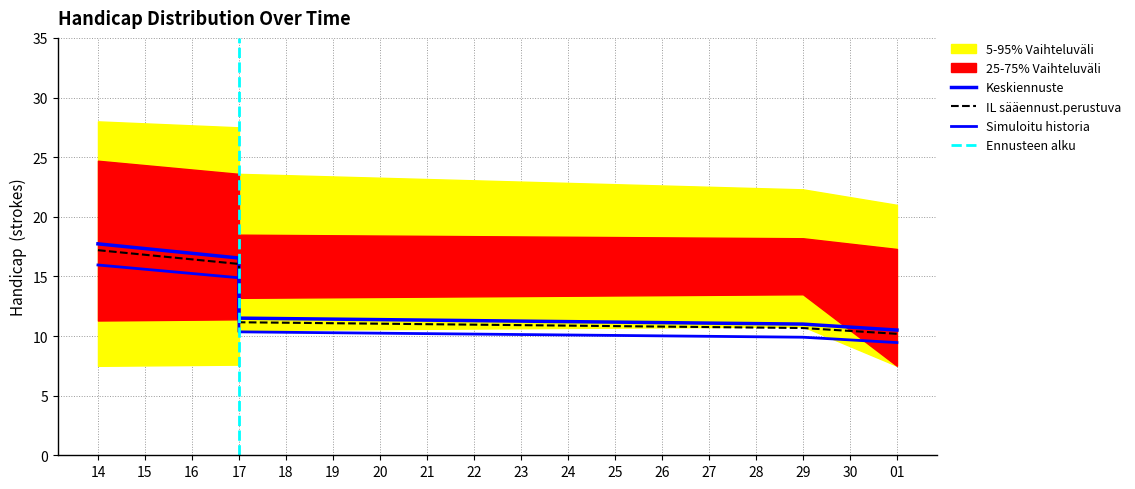

The value of hcap Q95 at 1 is 35.9. True or false?

False